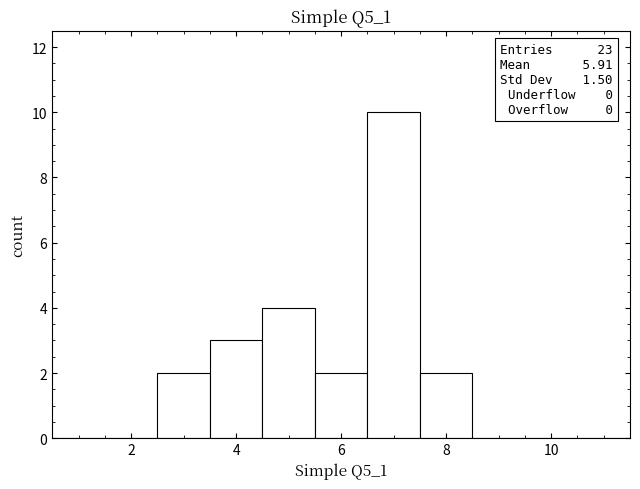

Which range on the x-axis has the tallest bar?

6.5 to 7.5